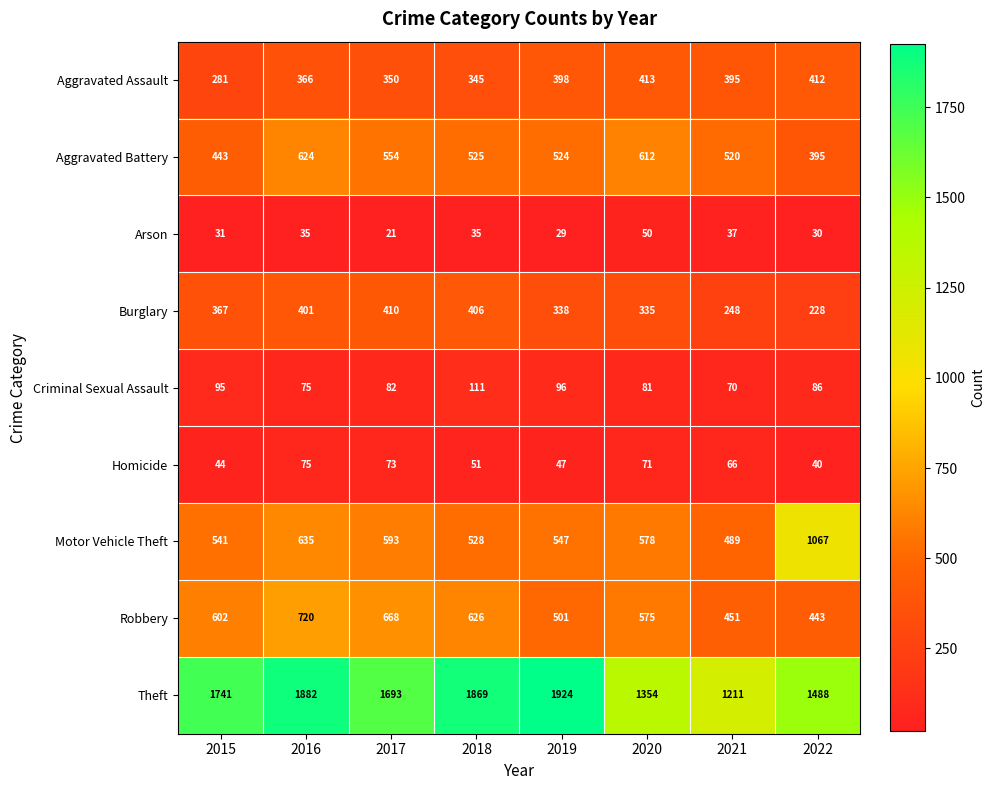

What is the difference between the maximum and minimum values in the Criminal Sexual Assault series?

41